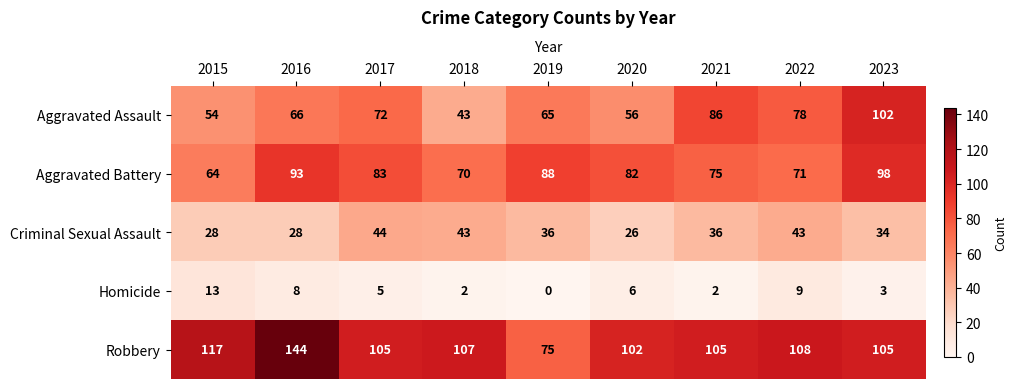

Where is Homicide nearest to the value 6?

2020